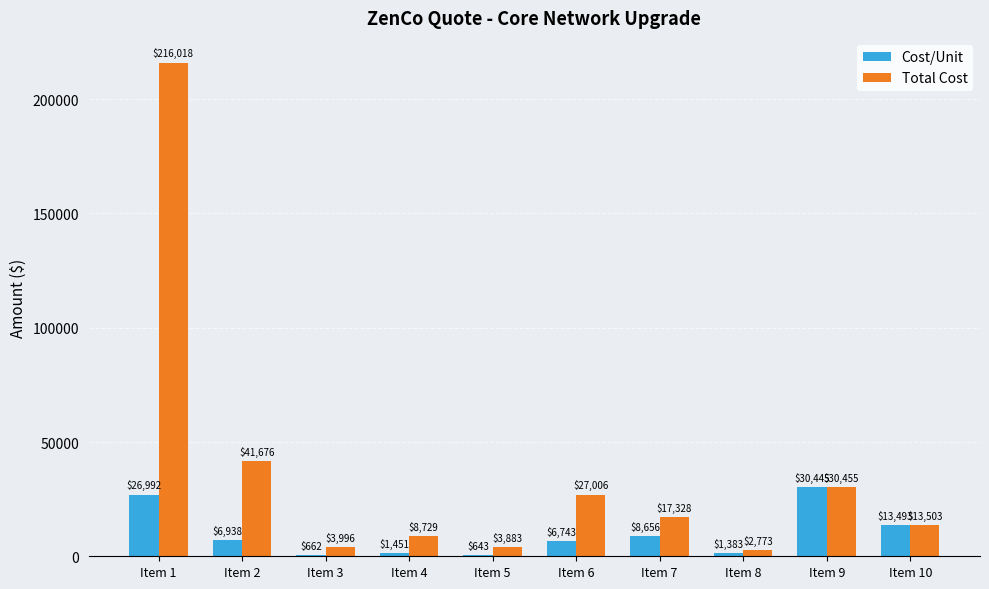

What is the spread (max minus min) of values at Item 7?

8671.9